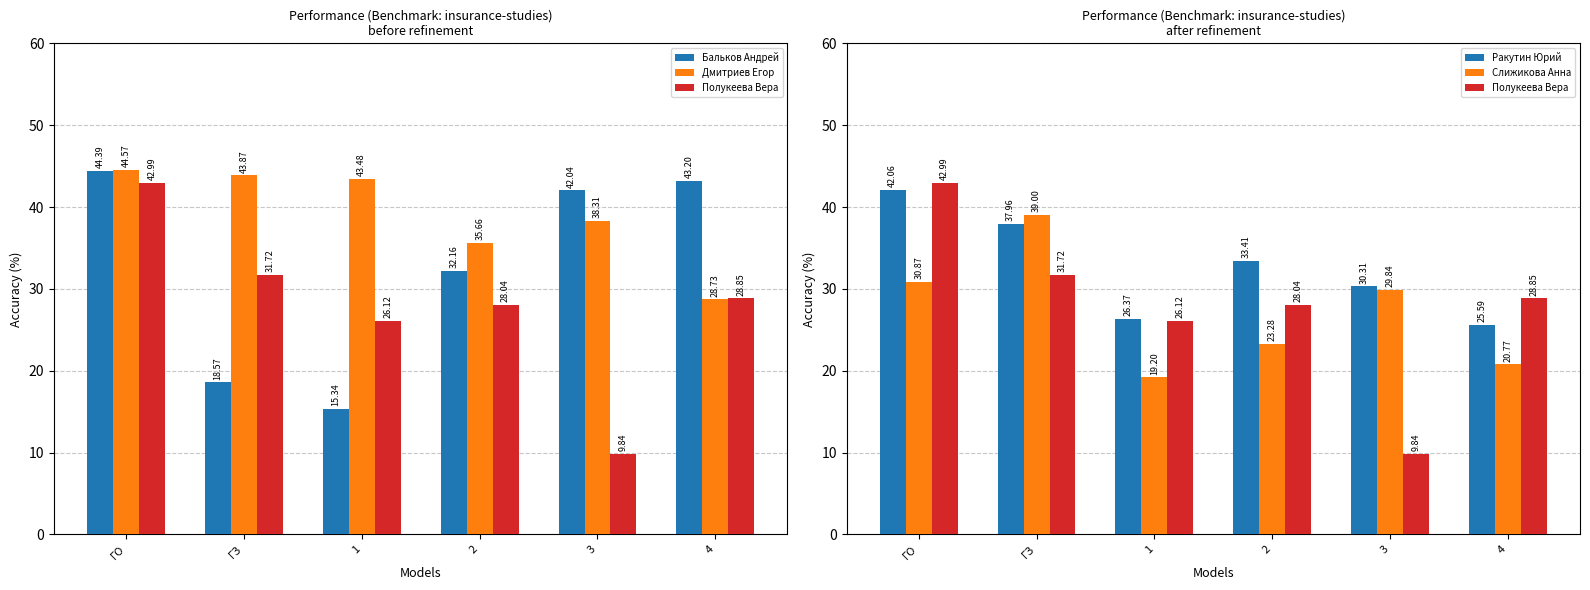

Between 2 and ГО, which is larger?

ГО